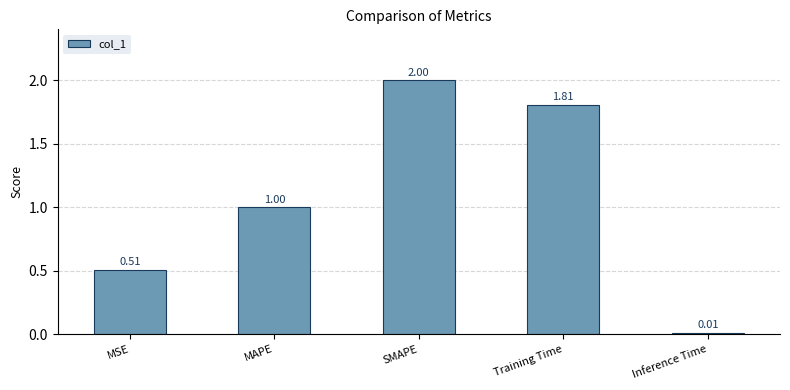

How many data points are less than 1?

2